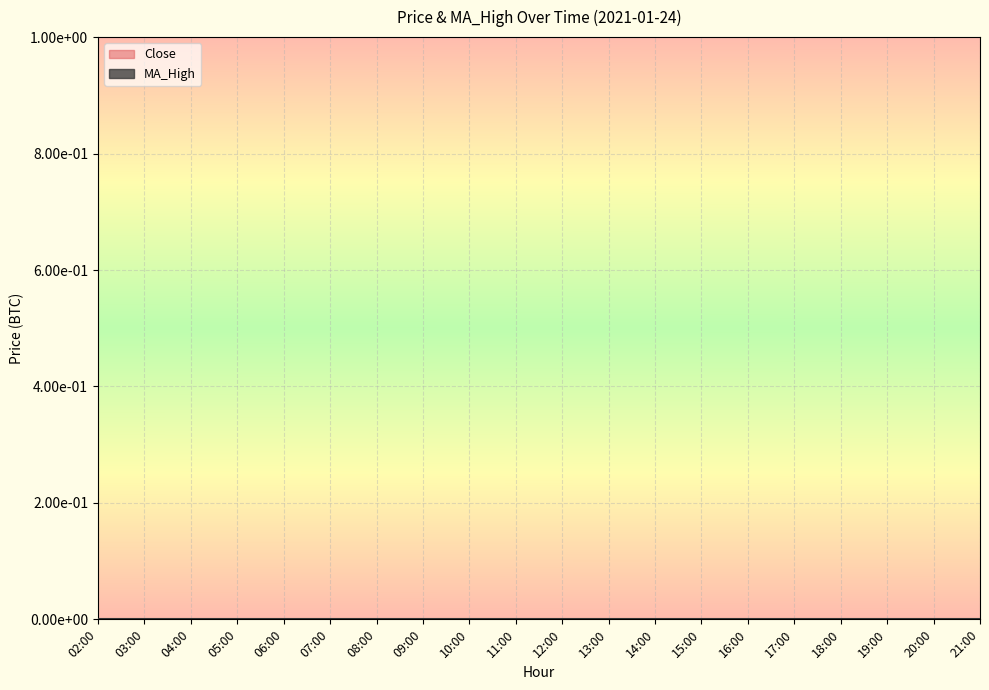

True or false: there are more than 0 points higher than both neighbors.

True